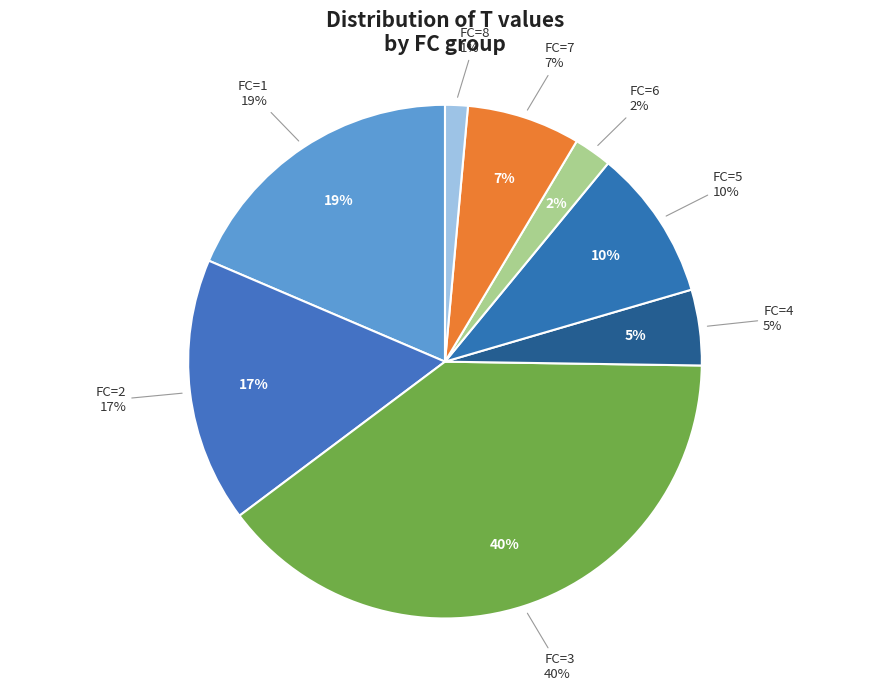

How many segments does this pie chart have?

8